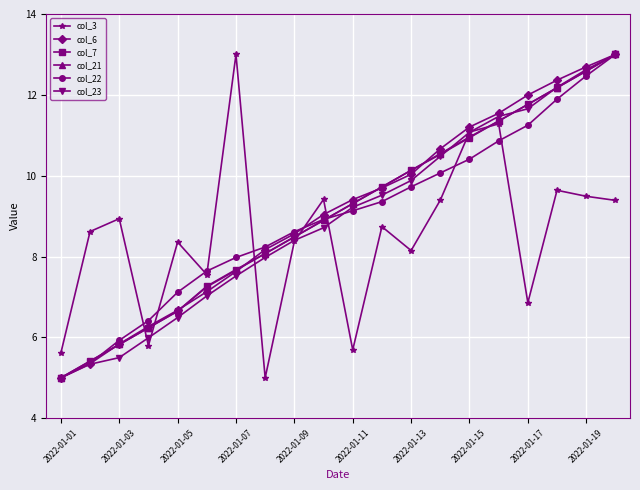

True or false: col_22 has more than 0 points higher than both neighbors.

False